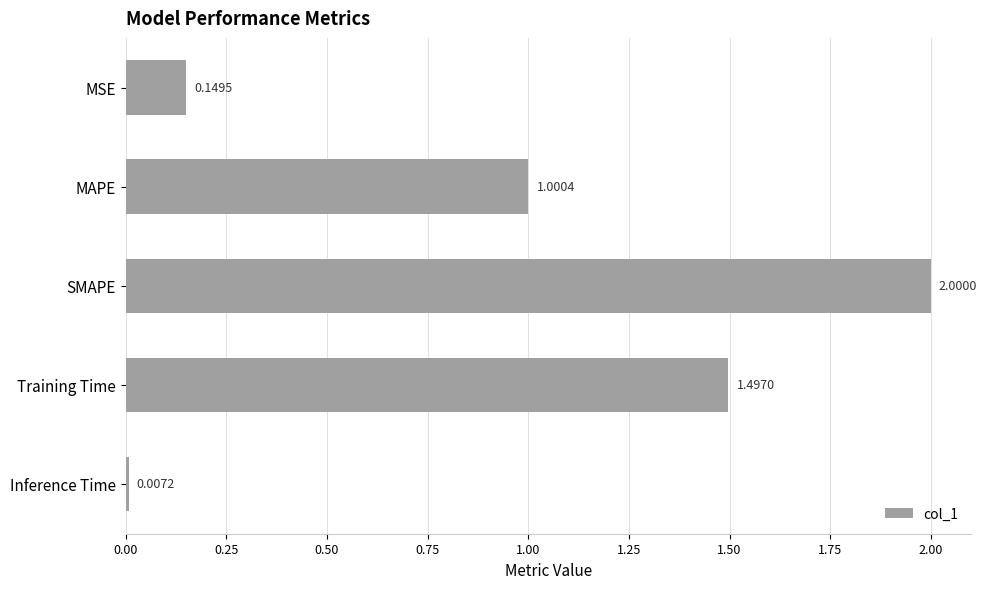

What is the average value?

0.9